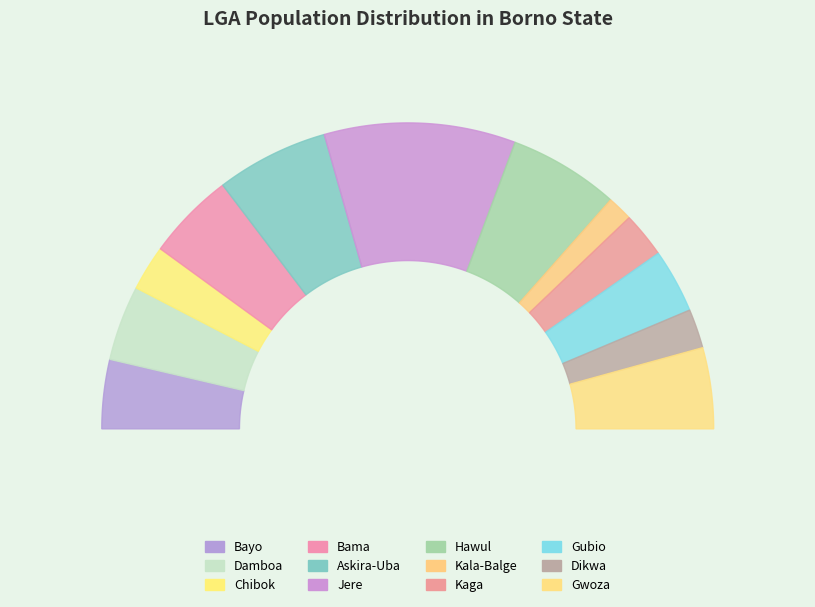

The Bama slice represents 24% of the pie. True or false?

False